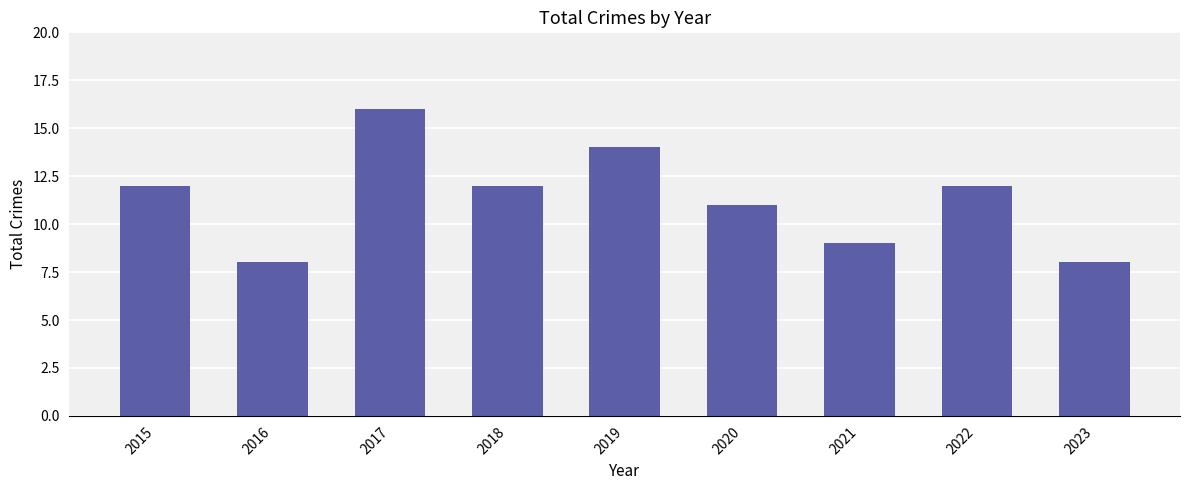

Which label corresponds to the largest value in the chart?

2017